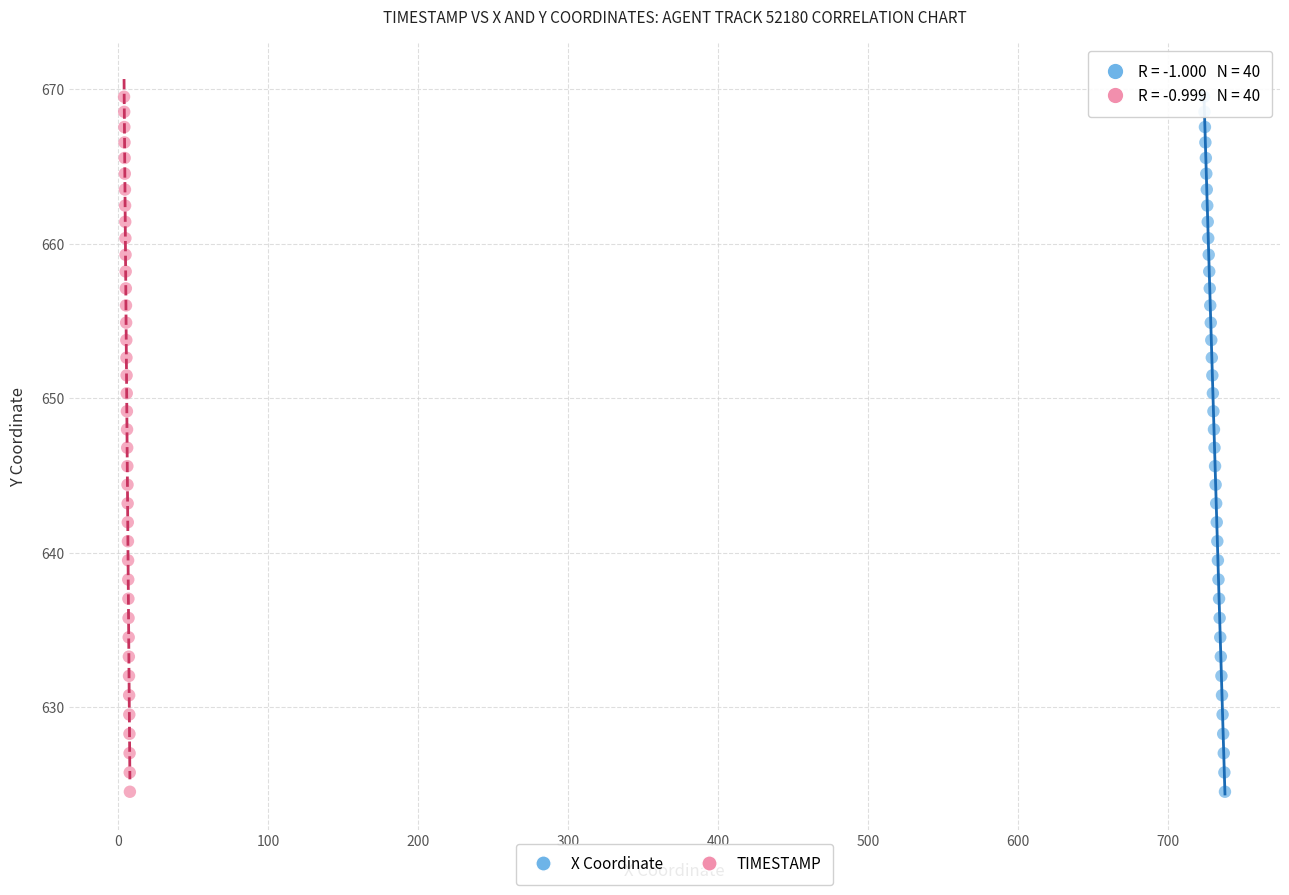

What are all the series names shown in the legend?

X Coordinate, TIMESTAMP